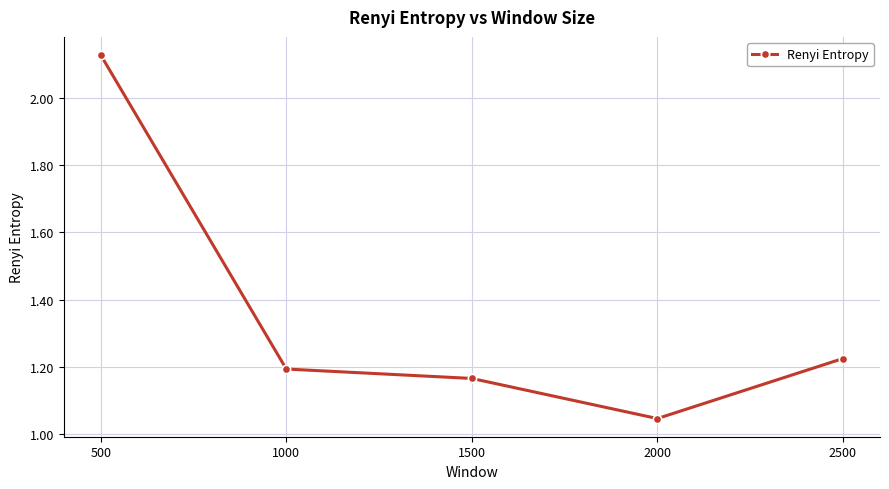

Where is the first local minimum?

2000